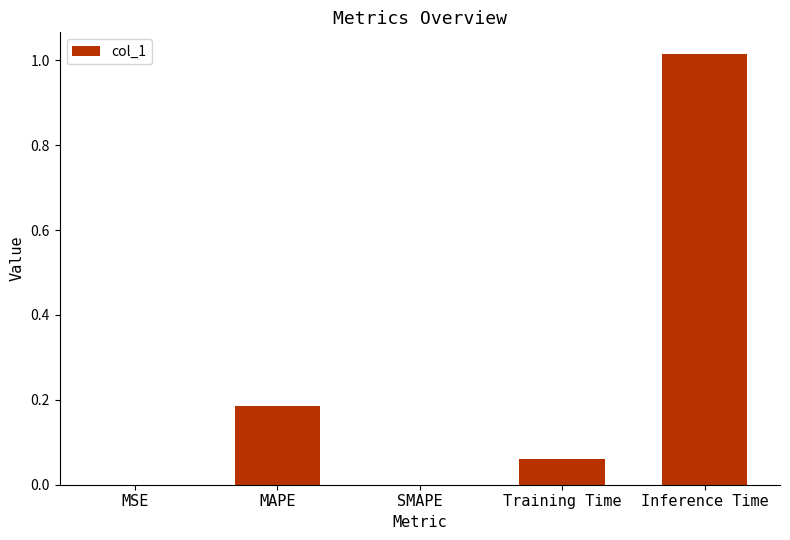

Between Inference Time and SMAPE, which is larger?

Inference Time